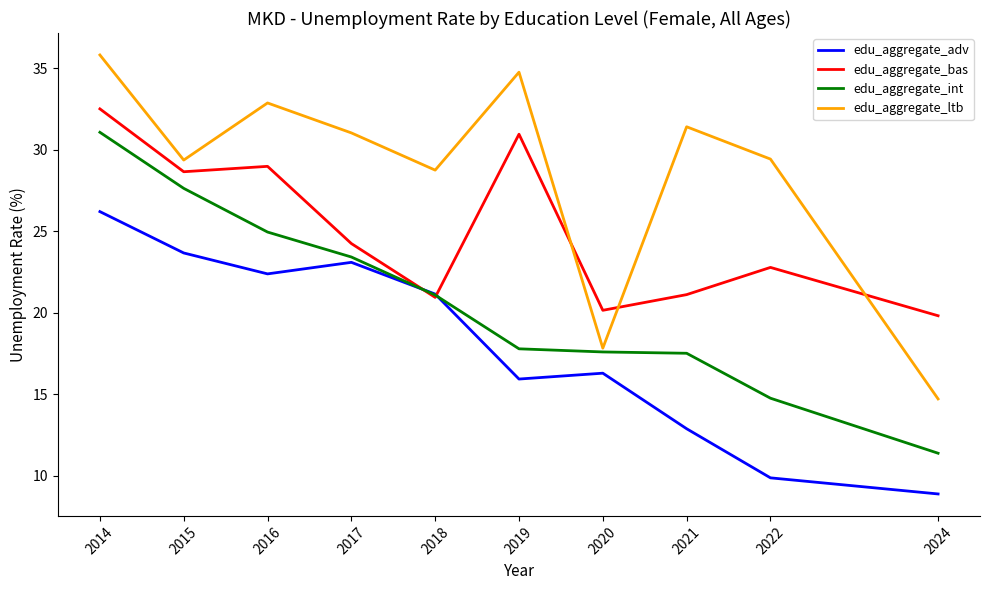

How many interior local peaks does the edu_aggregate_ltb series have?

3